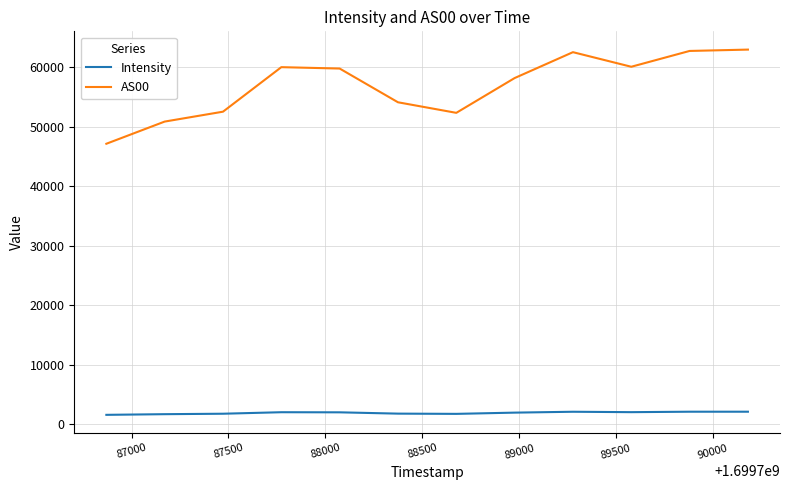

In AS00, how many points are higher than both neighbors (excluding endpoints)?

2